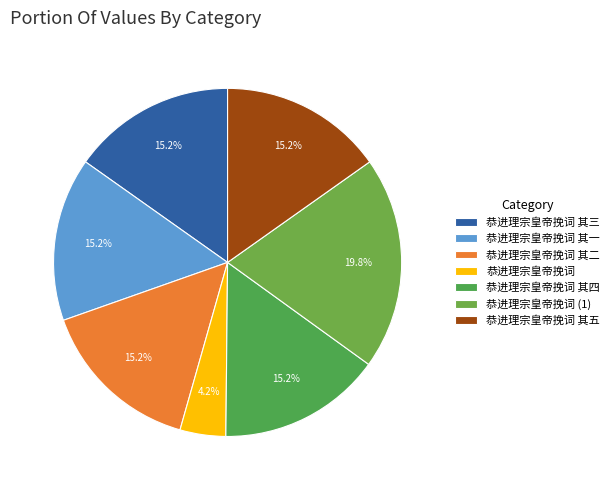

Is there any slice that represents more than half of the pie?

No